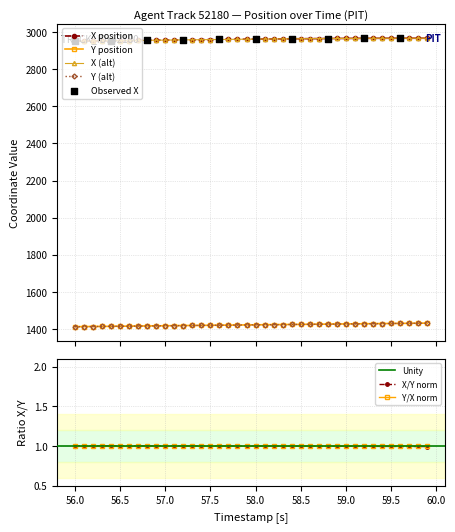

What is the highest value of the X/Y norm series?

1.0